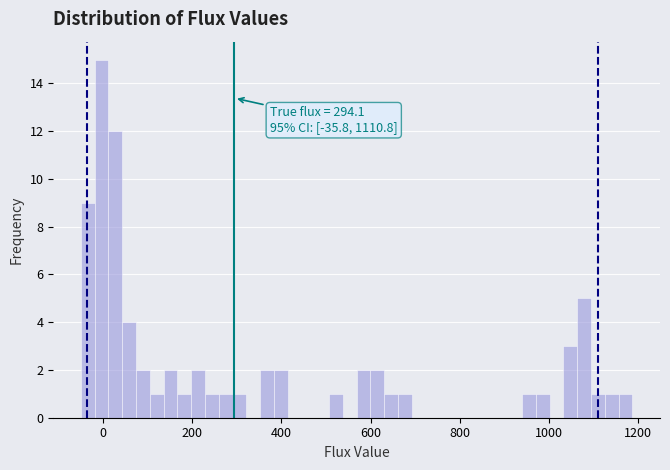

Read against the x-axis, roughly where is the centre of the tallest bar?

0